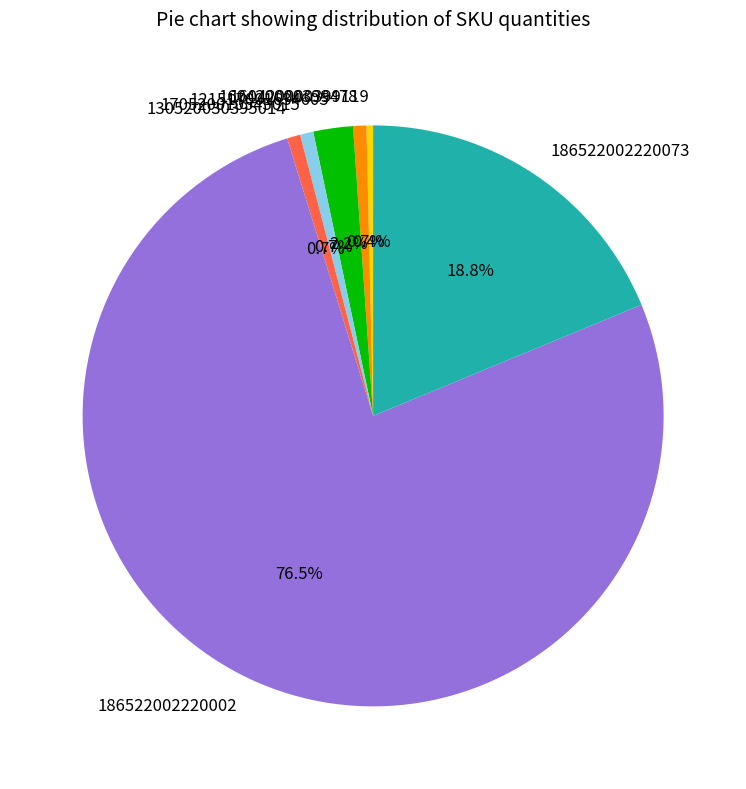

Which has a higher value, 121517001634605 or 170520010545015?

121517001634605